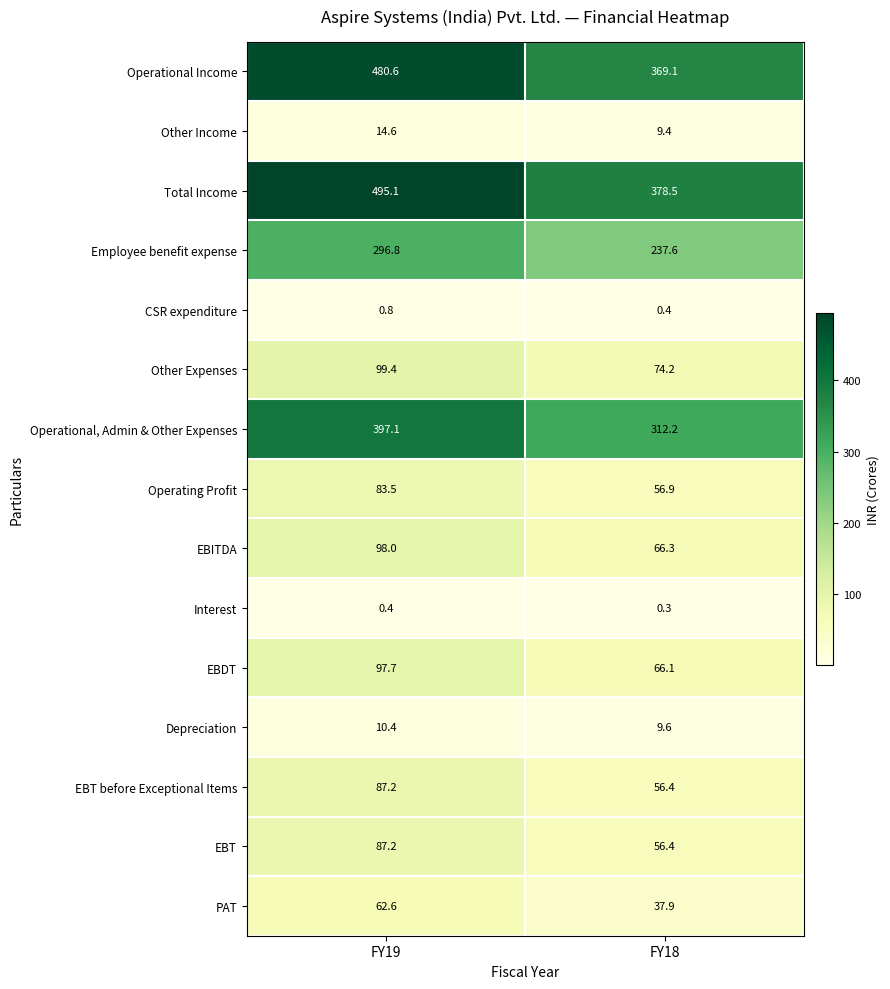

At which label does Other Income first exceed 14?

FY19